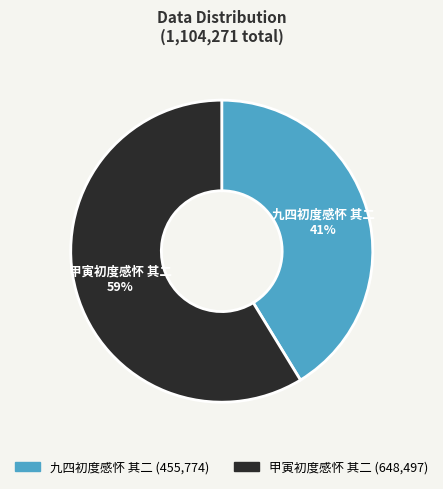

Rank the categories by value from lowest to highest.

九四初度感怀 其二, 甲寅初度感怀 其二